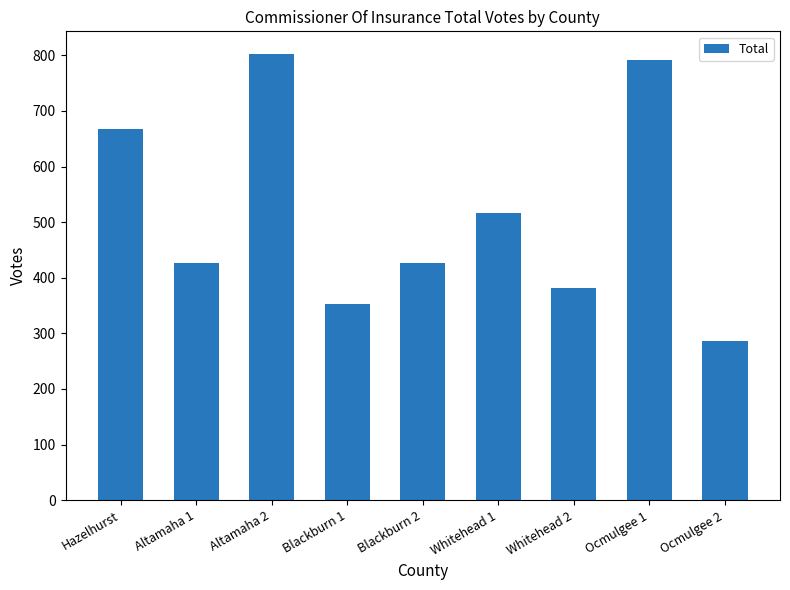

How many distinct data groups are displayed?

1